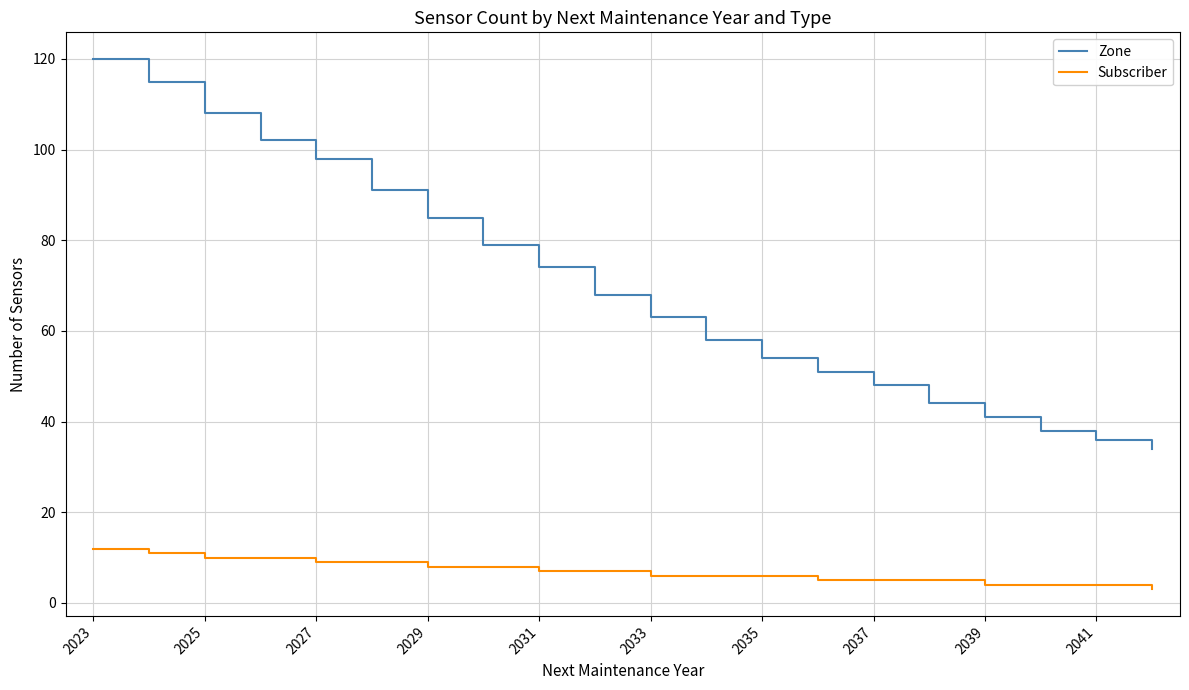

Which series has the largest total across all categories?

Zone